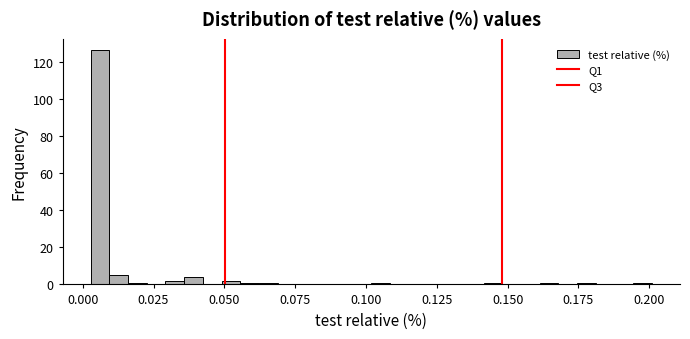

Around what value on the x-axis is the tallest bar? Give the approximate position of its centre, as read against the axis.

0.005